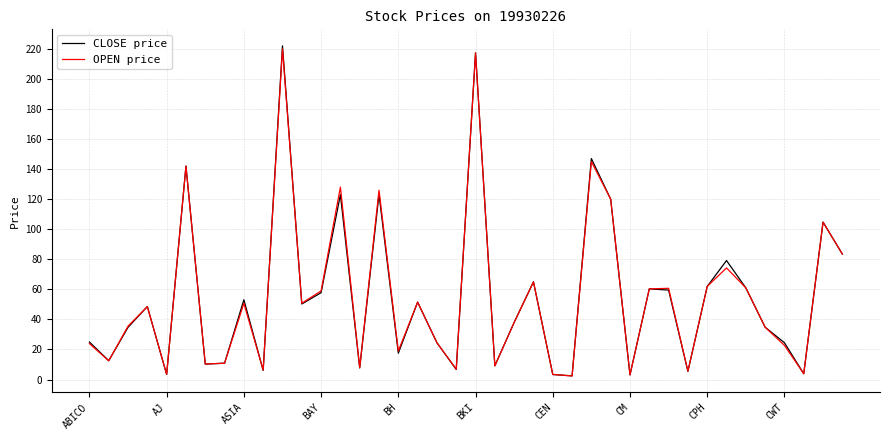

What is the maximum value for CLOSE price?

222.0